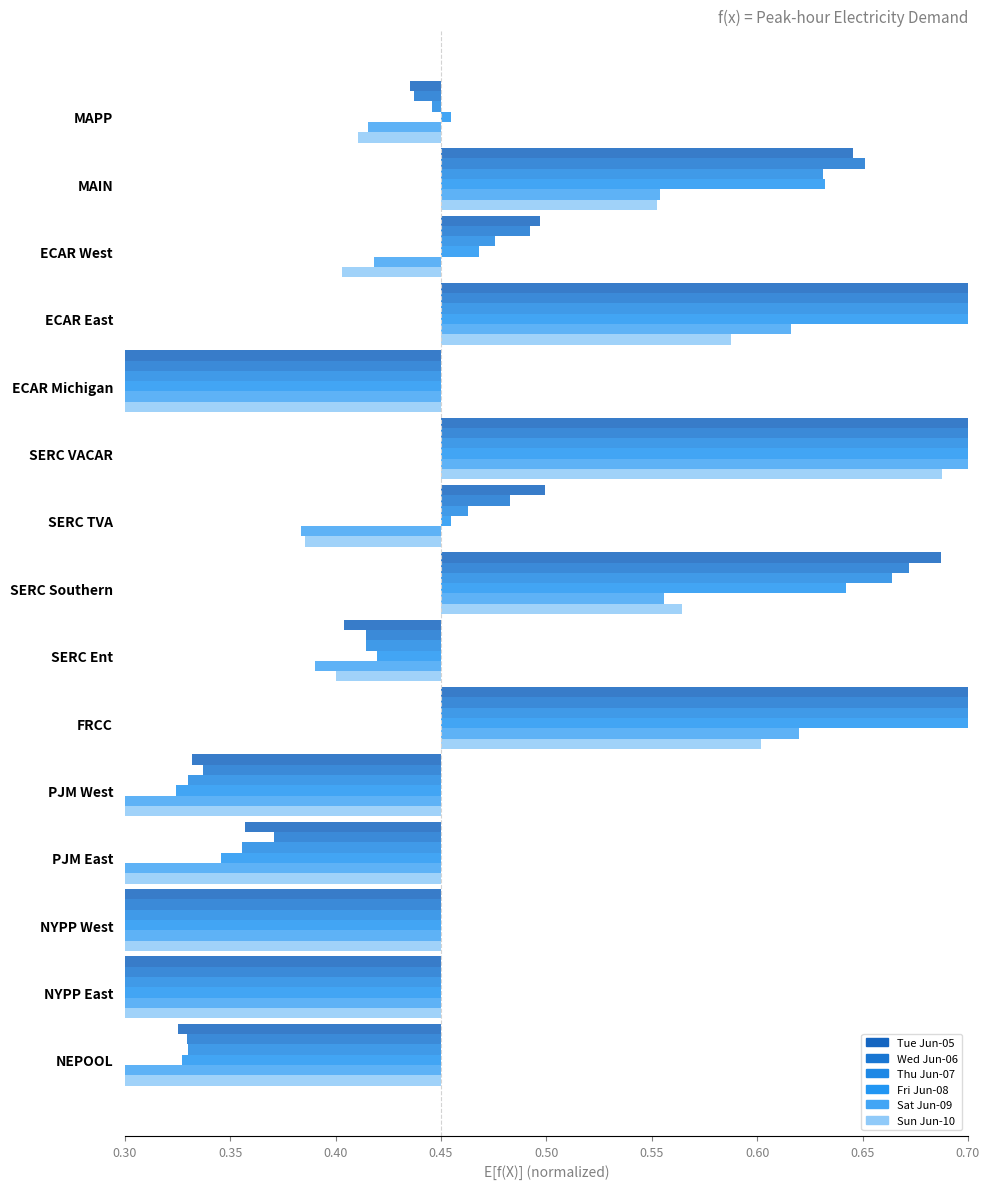

Which series has the largest total across all categories?

Wed Jun-06